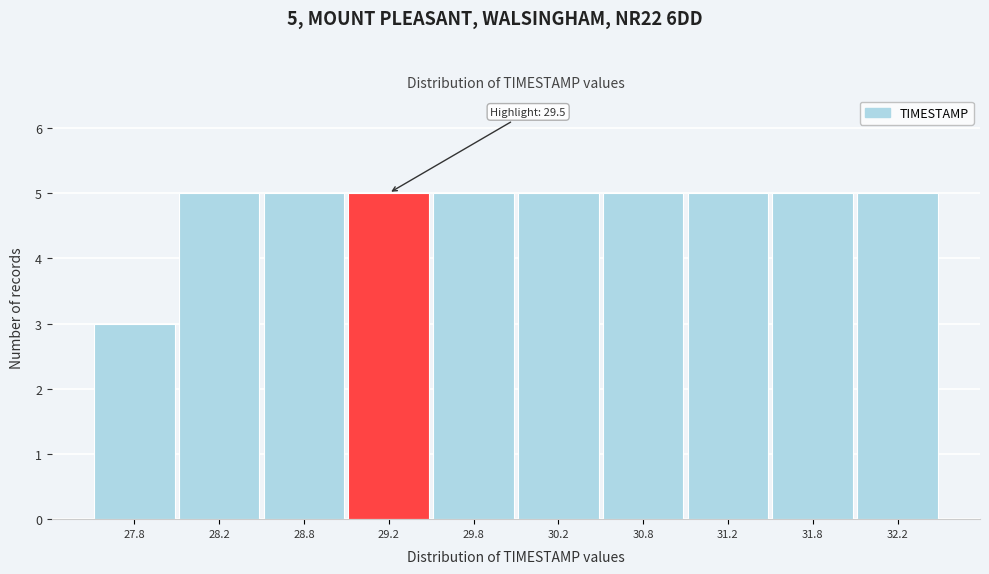

Reading left to right, list all the values displayed in this chart.

27.8=3	28.2=5	28.8=5	29.2=5	29.8=5	30.2=5	30.8=5	31.2=5	31.8=5	32.2=5